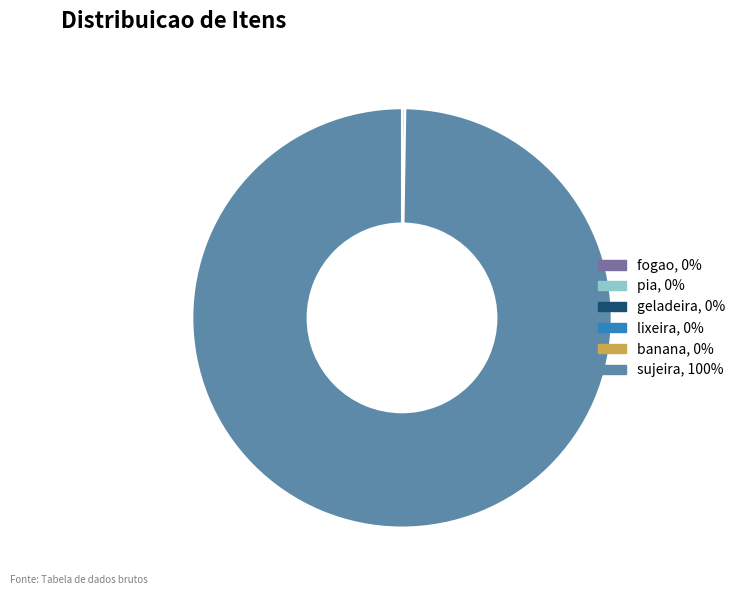

Is sujeira, 100% the majority of the pie?

Yes